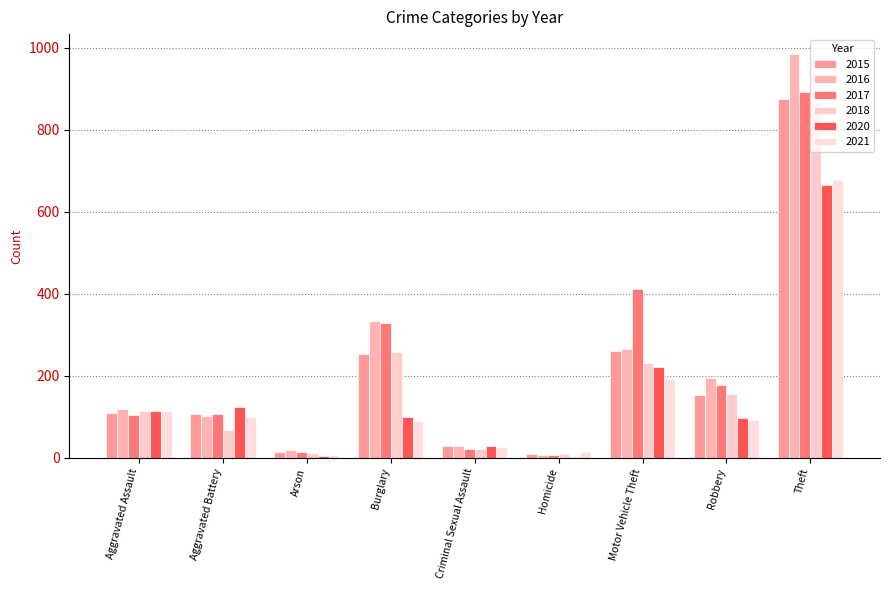

Where does the 2015 series first go above 110?

Burglary